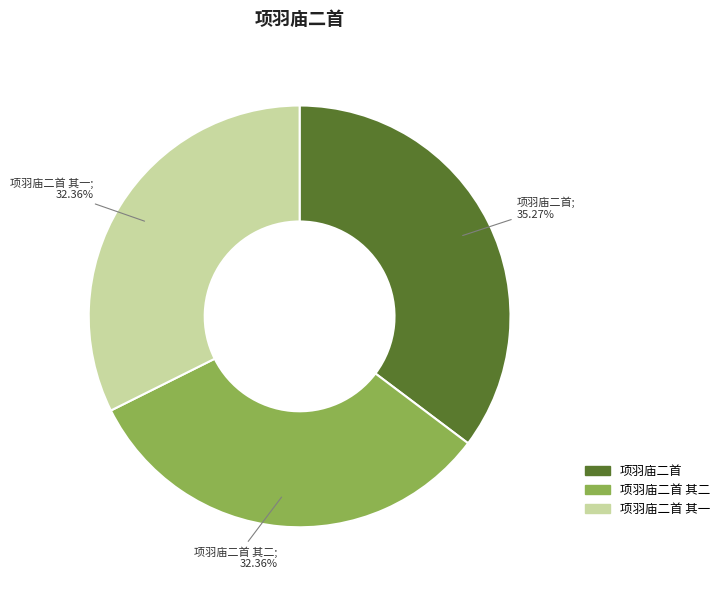

Is there any slice that represents more than half of the pie?

No